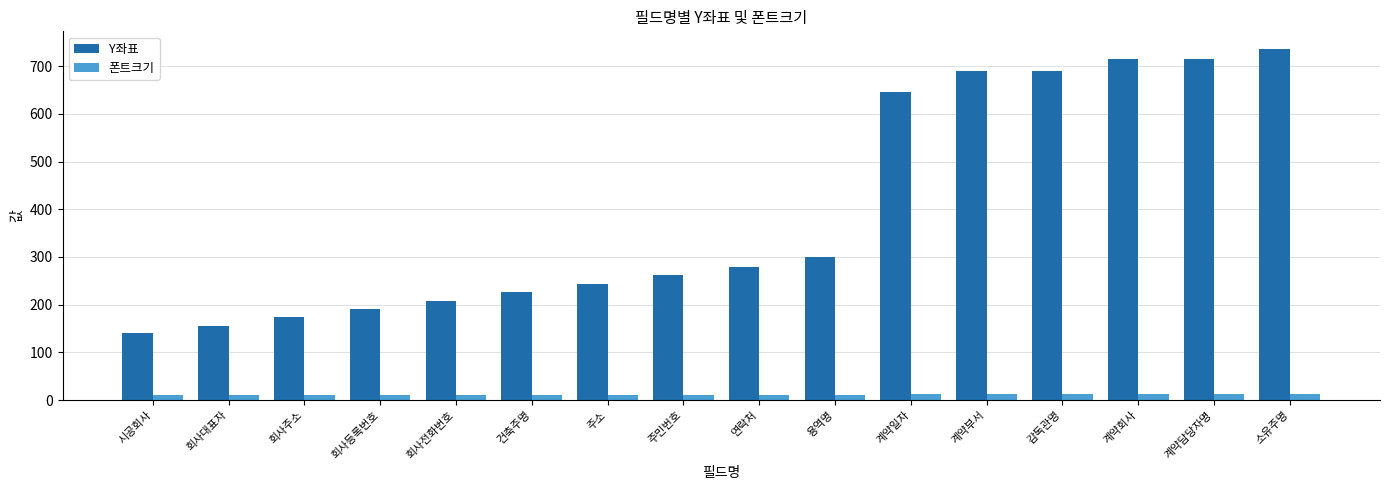

Is it true that 폰트크기 equals 11 at 시공회사?

True